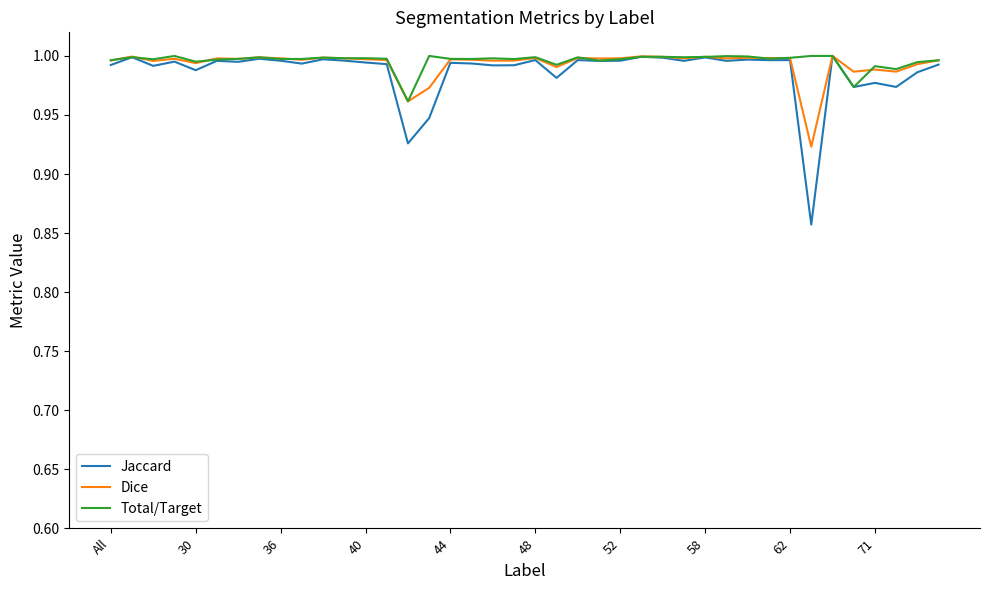

What is the difference between the maximum and second lowest values in the Jaccard series?

0.1